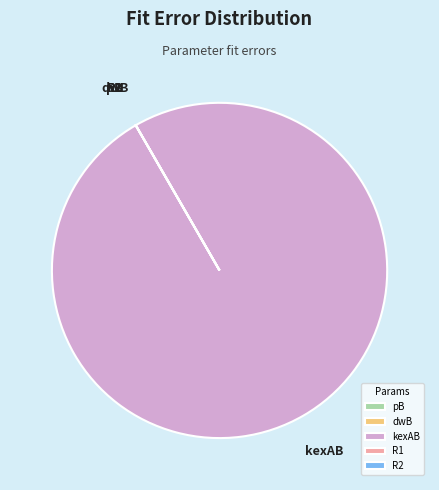

The kexAB slice represents 90% of the pie. True or false?

False